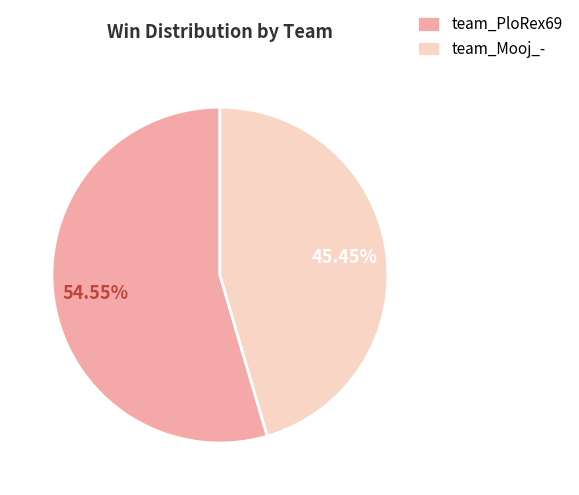

The team_Mooj_- slice represents 45% of the pie. True or false?

True